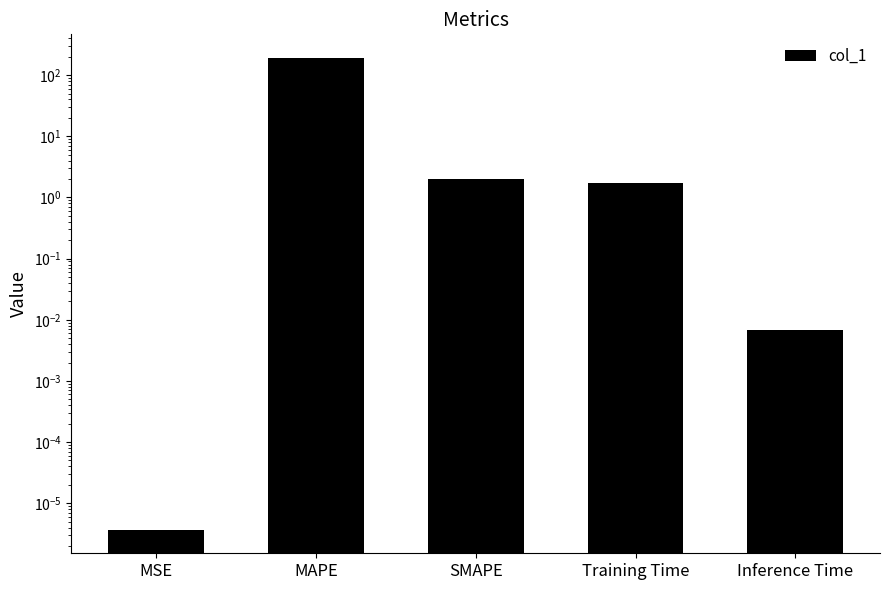

Reading right to left, list all the values displayed in this chart.

Inference Time=0.0	Training Time=1.7	SMAPE=2.0	MAPE=191.0	MSE=0.0